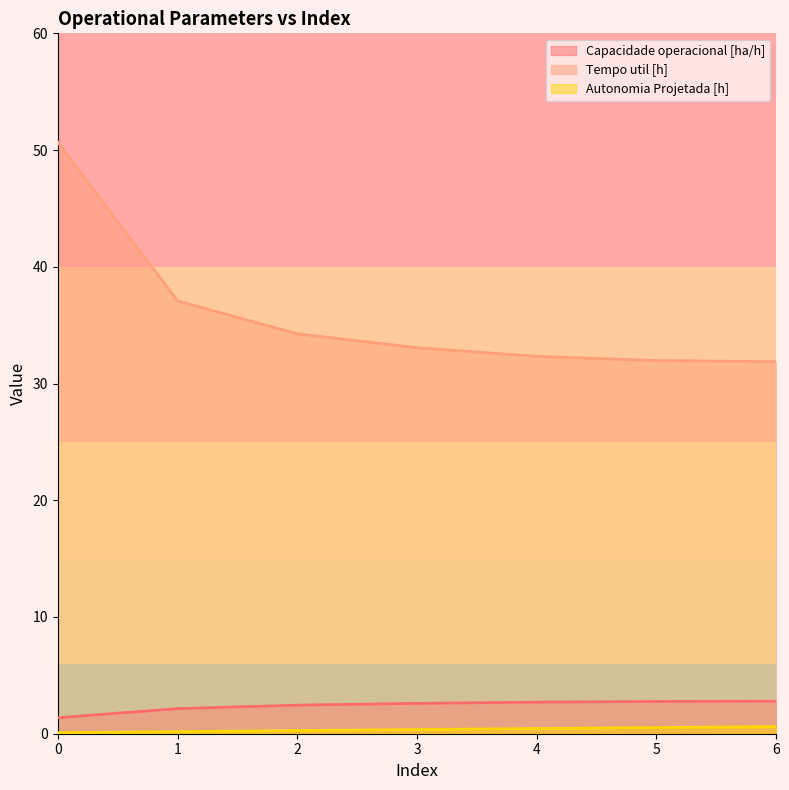

Does the chart have visible grid lines?

No